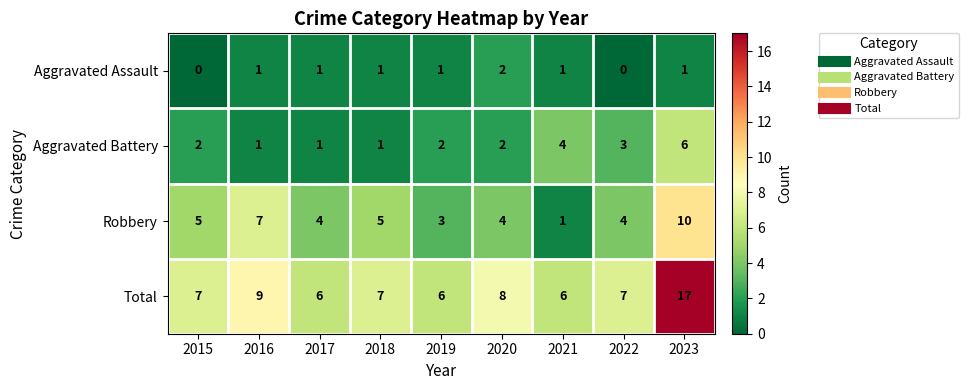

Rank the series by their average value, from highest to lowest.

Total, Robbery, Aggravated Battery, Aggravated Assault